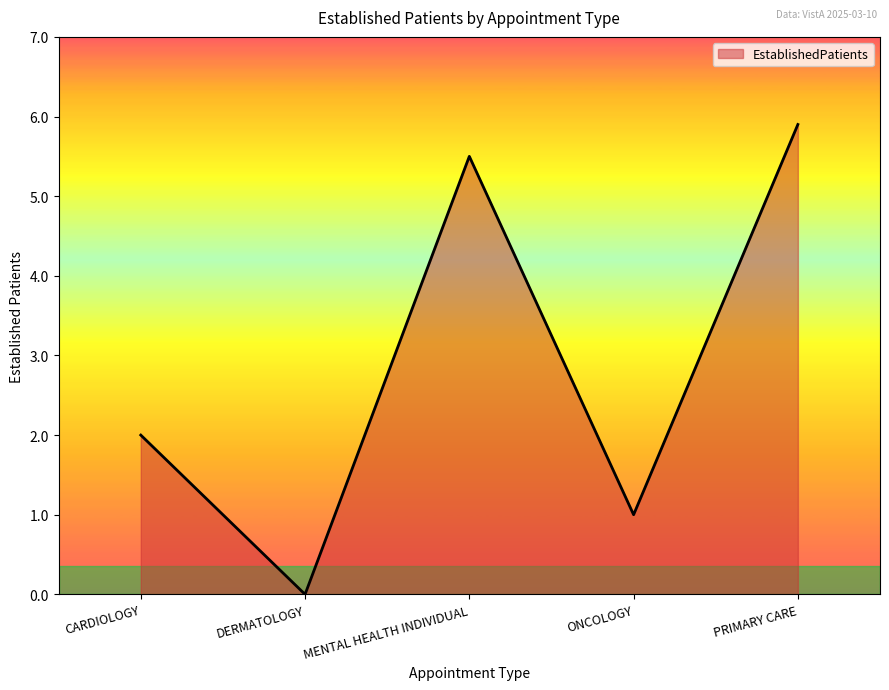

Rank the categories by value from highest to lowest.

PRIMARY CARE, MENTAL HEALTH INDIVIDUAL, CARDIOLOGY, ONCOLOGY, DERMATOLOGY